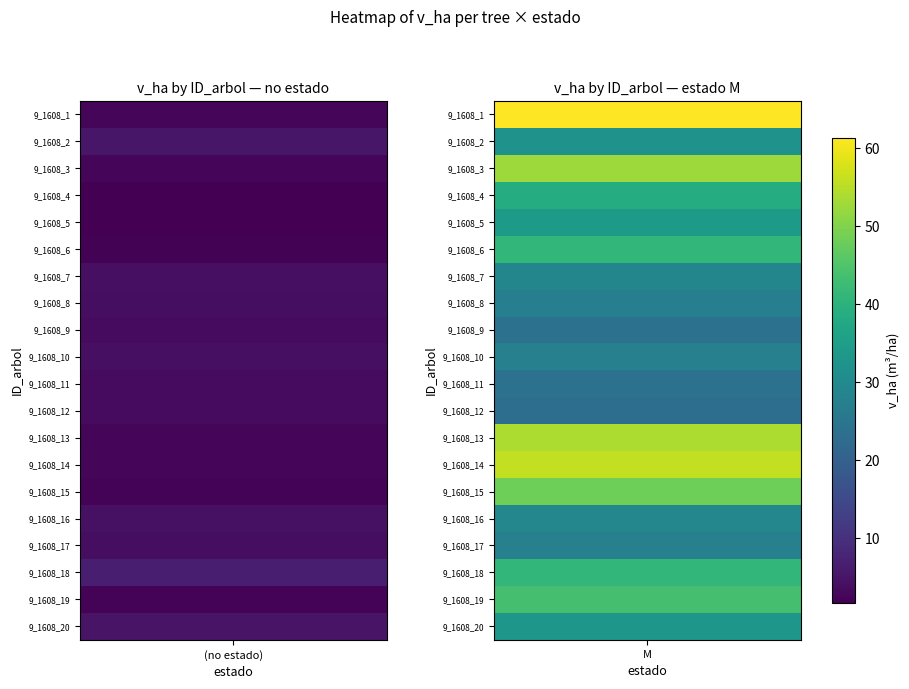

Reading left to right, what are all the values shown in this chart?

9_1608_1: 0=2.4	1=61.4
9_1608_2: 0=5.2	1=32.2
9_1608_3: 0=2.6	1=52.5
9_1608_4: 0=1.9	1=38.7
9_1608_5: 0=1.7	1=34.3
9_1608_6: 0=2.0	1=41.2
9_1608_7: 0=4.3	1=29.0
9_1608_8: 0=4.0	1=27.1
9_1608_9: 0=3.6	1=24.1
9_1608_10: 0=4.1	1=27.8
9_1608_11: 0=3.6	1=24.1
9_1608_12: 0=3.5	1=23.2
9_1608_13: 0=2.6	1=54.0
9_1608_14: 0=2.7	1=55.8
9_1608_15: 0=2.4	1=48.2
9_1608_16: 0=4.3	1=29.2
9_1608_17: 0=4.0	1=27.6
9_1608_18: 0=6.6	1=41.1
9_1608_19: 0=2.2	1=43.8
9_1608_20: 0=4.8	1=33.2